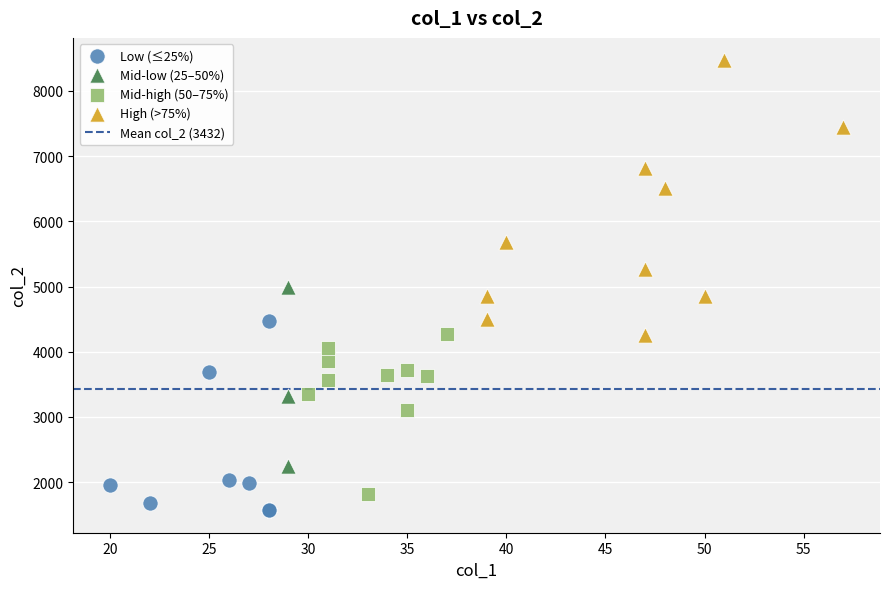

Which series reaches the maximum Y coordinate?

High (>75%)